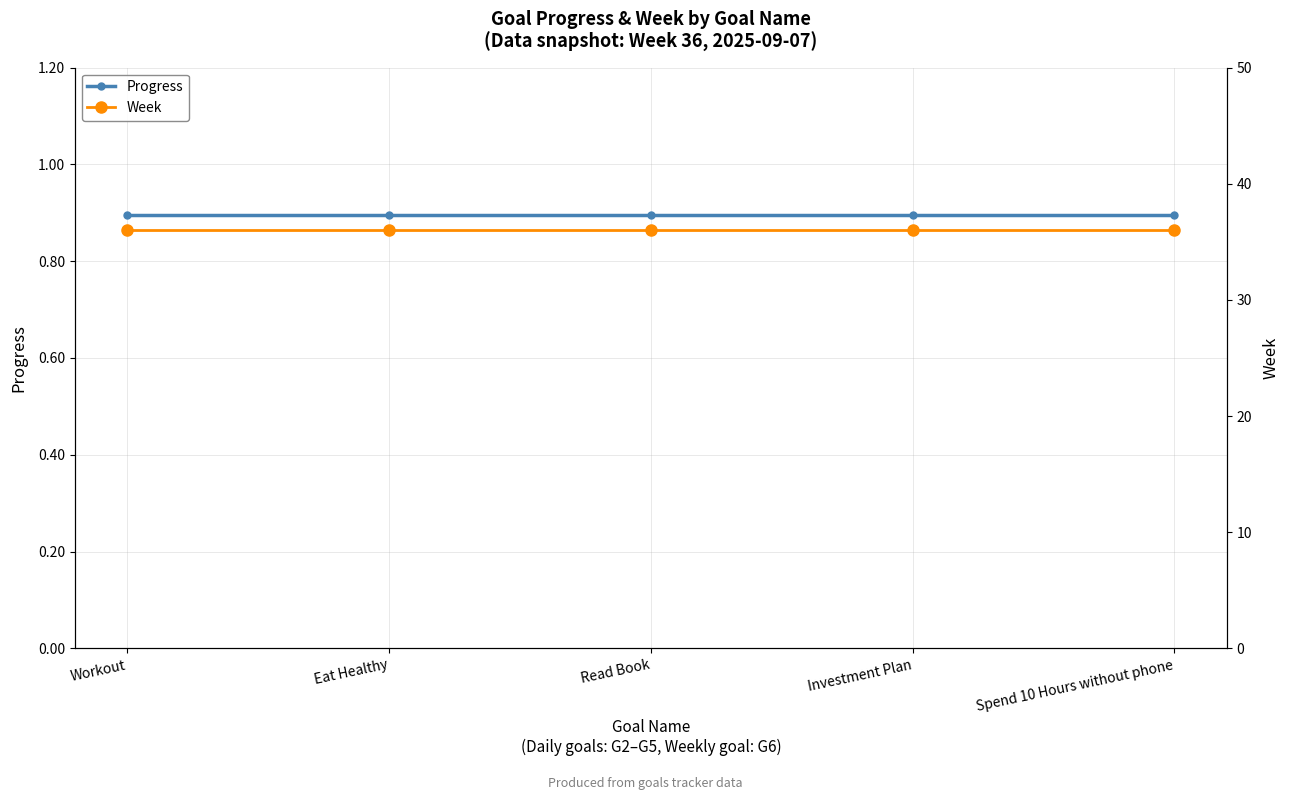

True or false: Week and Progress cross at least once.

False